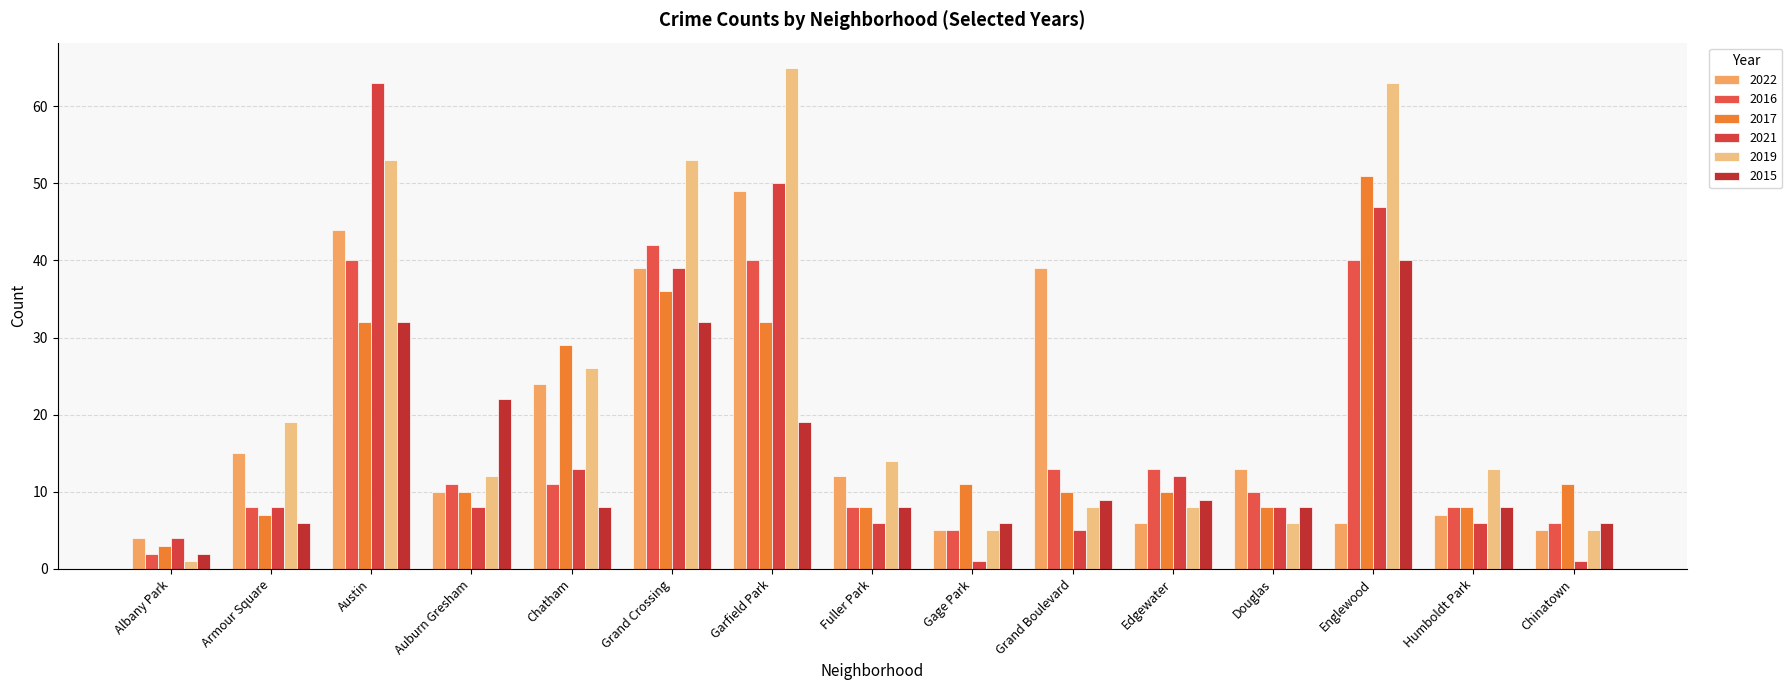

What is the value of the 2017 bar at the 11th from the left?

10